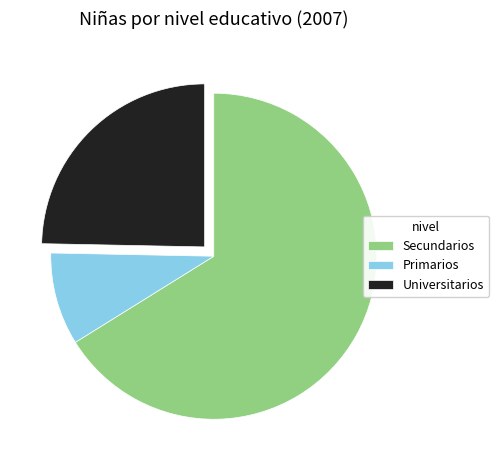

Is the sum of Secundarios and Universitarios greater than half?

Yes